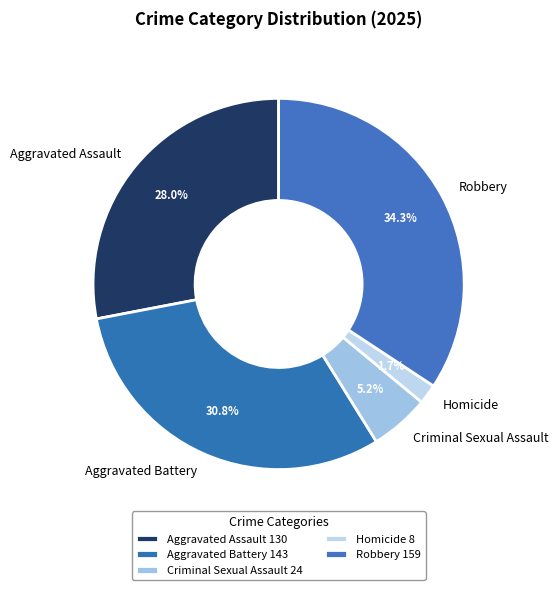

Which category has the smallest portion of the pie?

Homicide